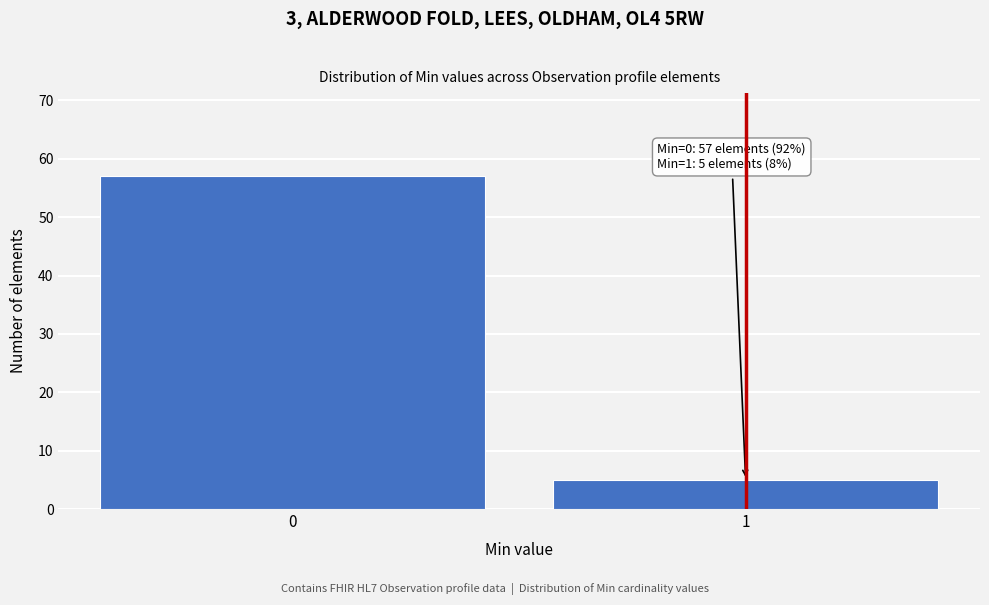

Reading right to left, list all the values displayed in this chart.

5	57